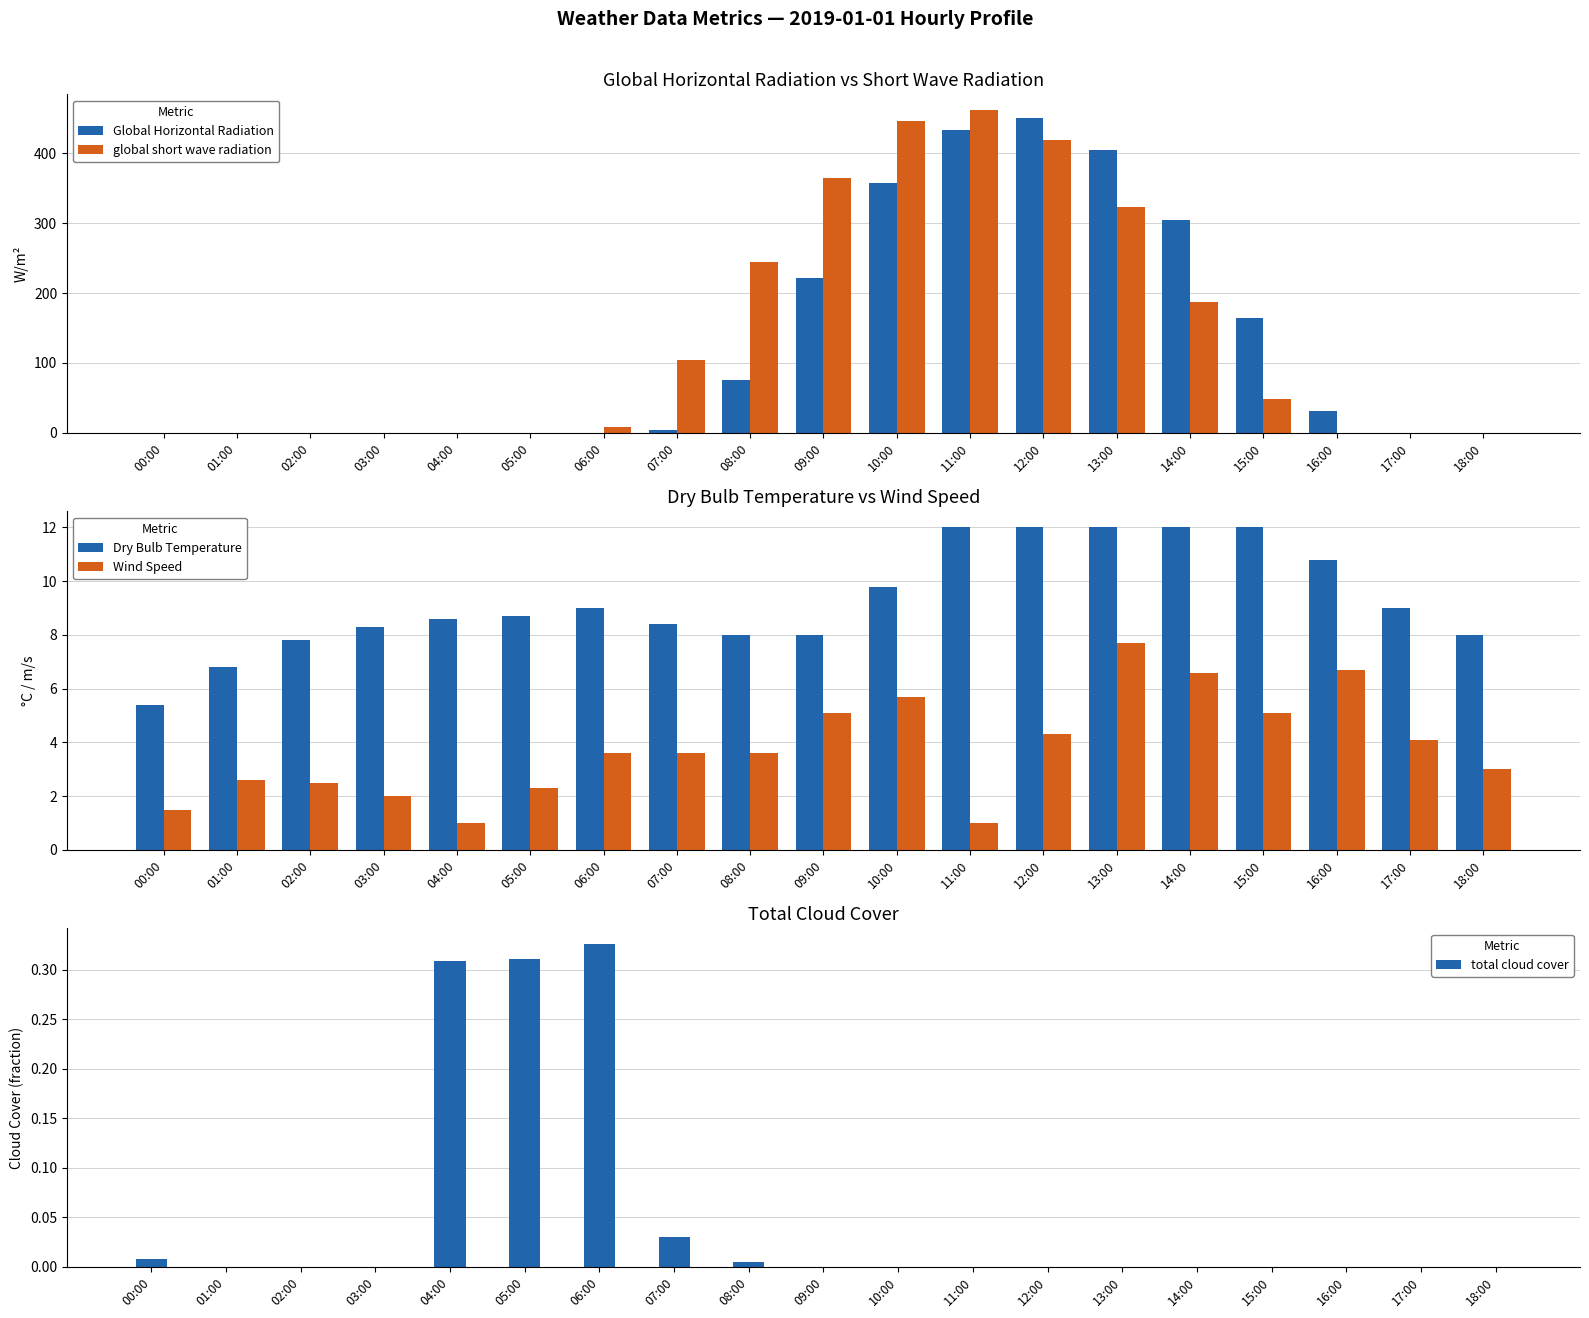

Is the value of total cloud cover at 09:00 greater than the value of Wind Speed at 07:00?

No